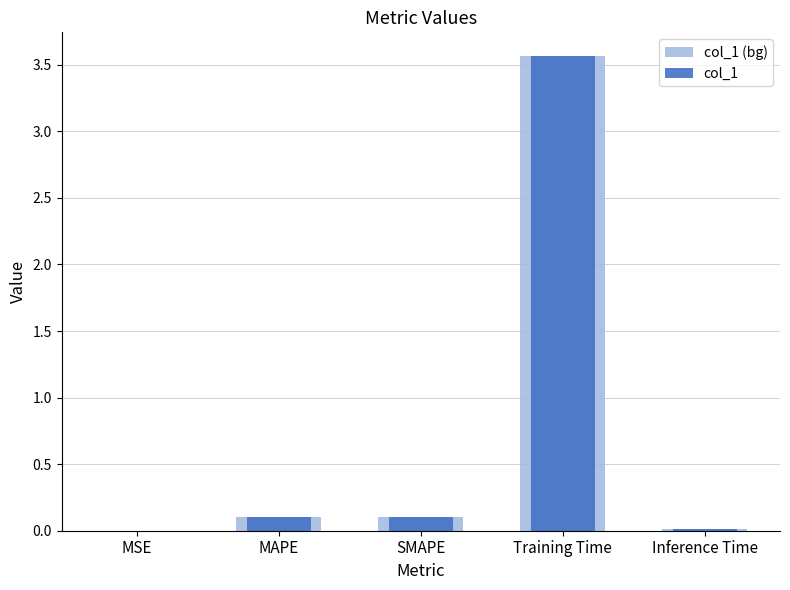

Which category has the highest value across all series?

Training Time